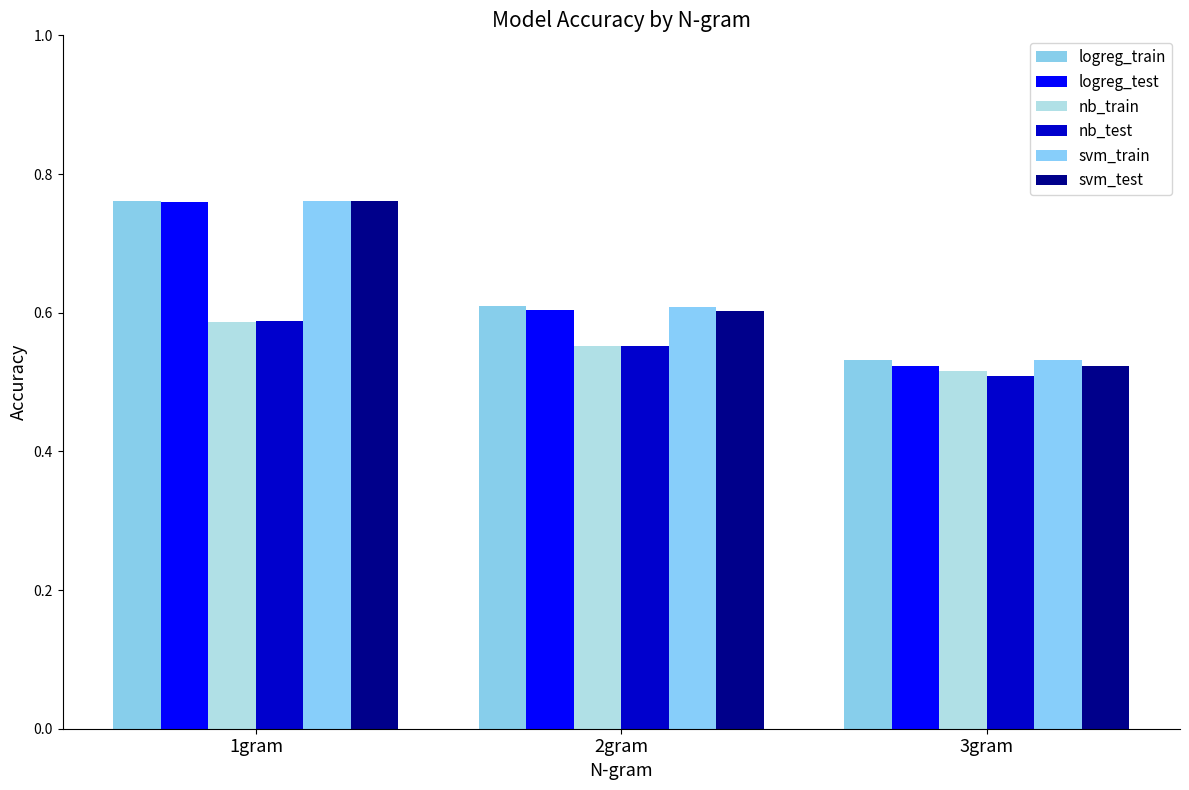

What is the difference between the maximum and minimum values in the nb_test series?

0.1